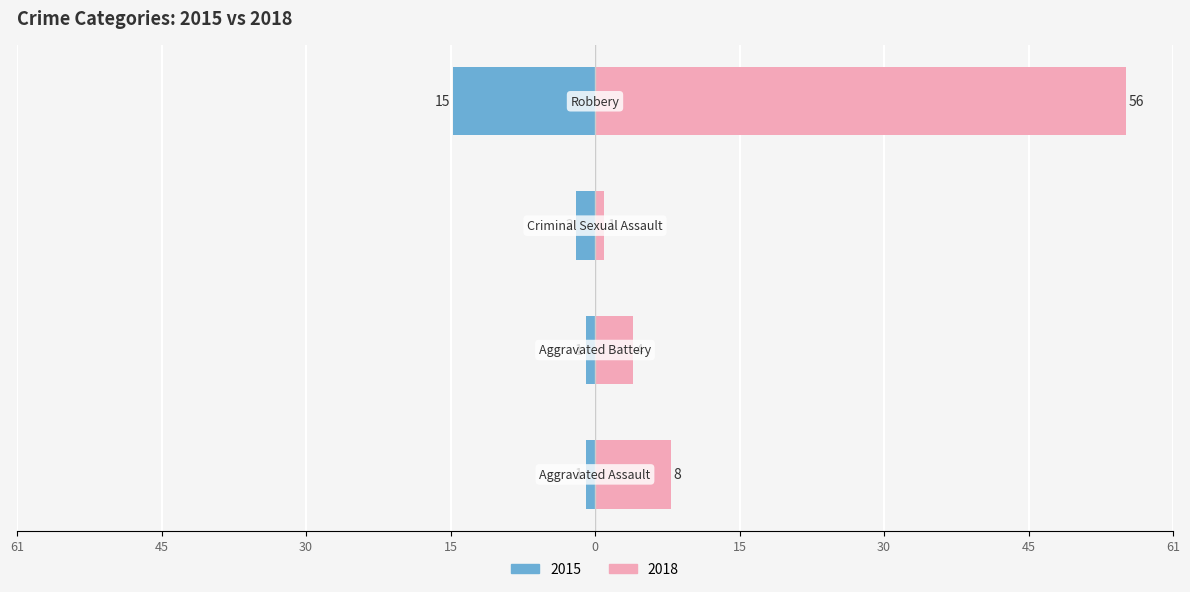

What position from the left is Criminal Sexual Assault?

3